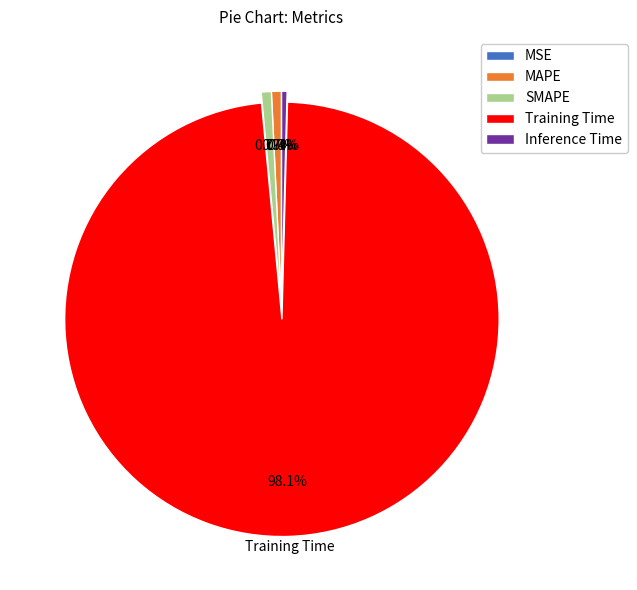

Which slice represents more than half of the pie?

Training Time